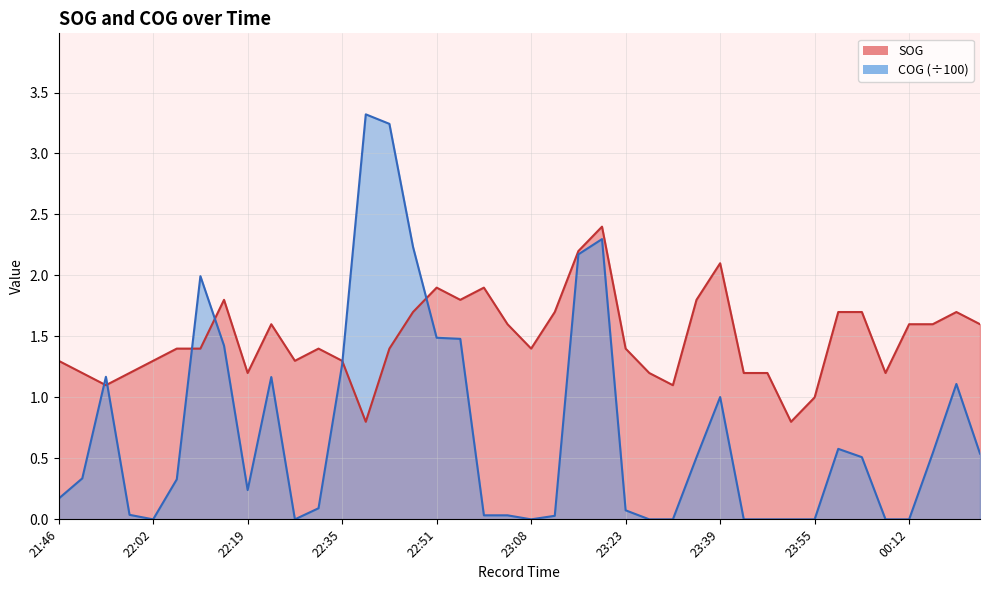

What are all the series names shown in the legend?

SOG, COG